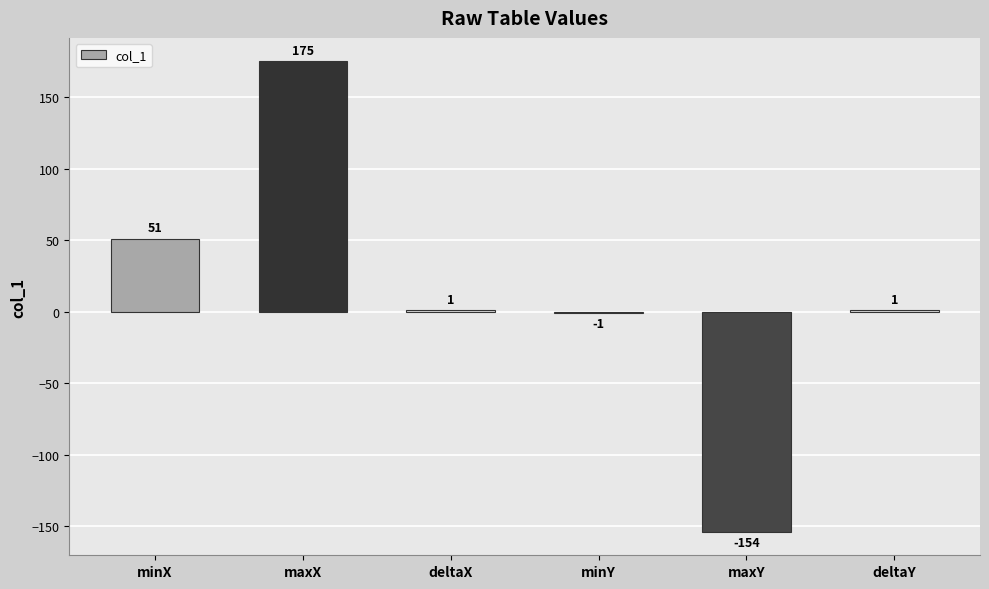

What is the maximum value shown in the chart?

175